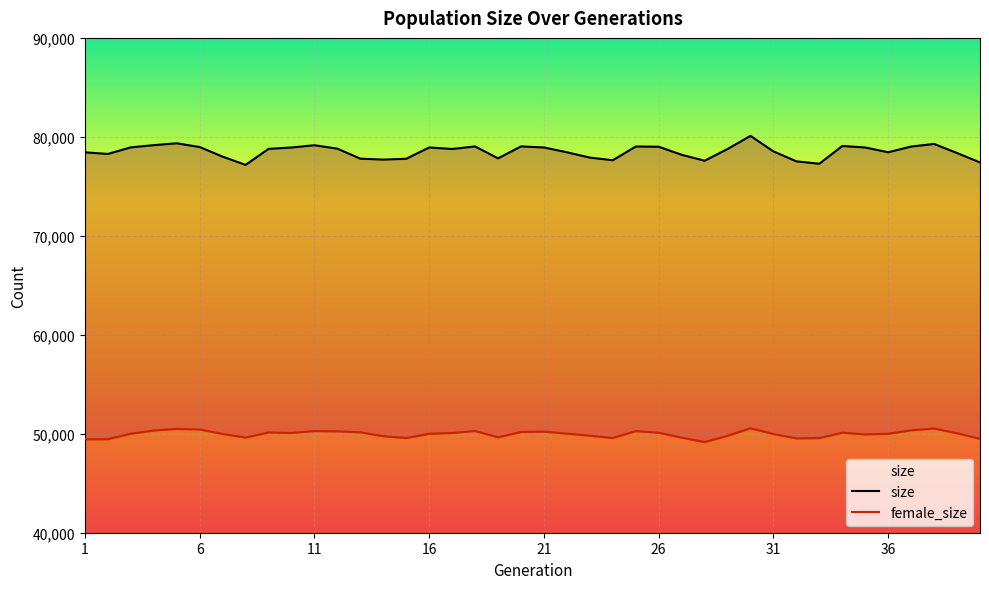

Is the value of female_size at 15 greater than the value of size at 34?

No